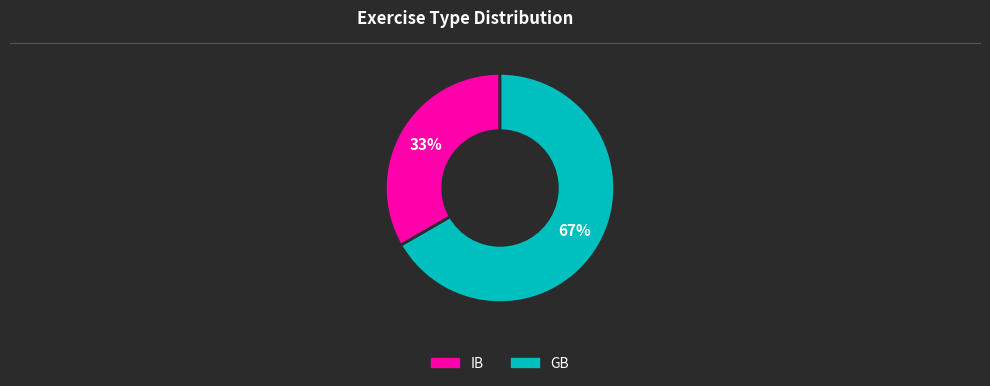

Do GB and IB together represent more than half of the pie?

Yes